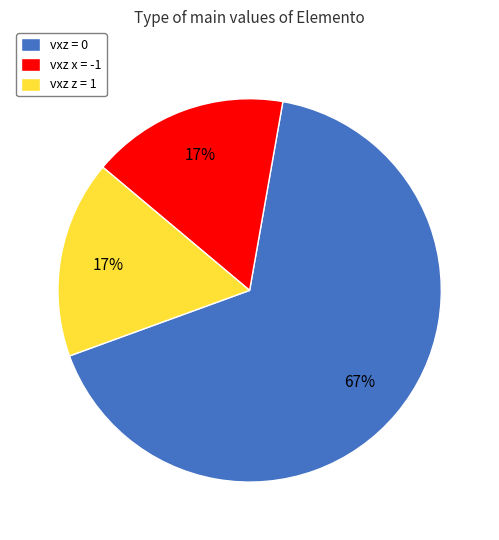

Is vxz z = 1 the majority of the pie?

No